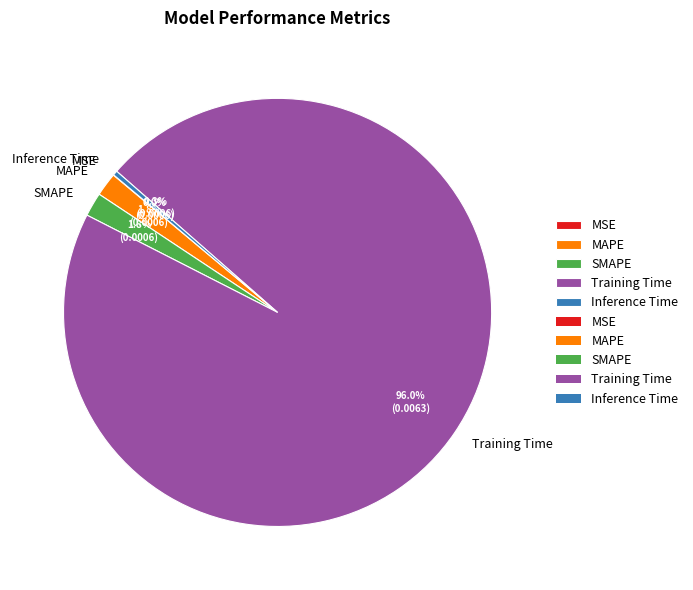

Does any single category account for the majority?

Yes